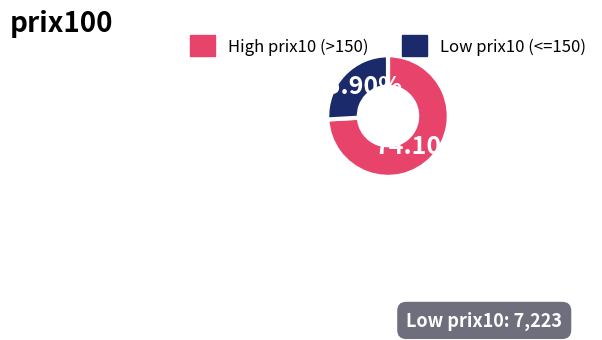

Does any single category account for the majority?

Yes